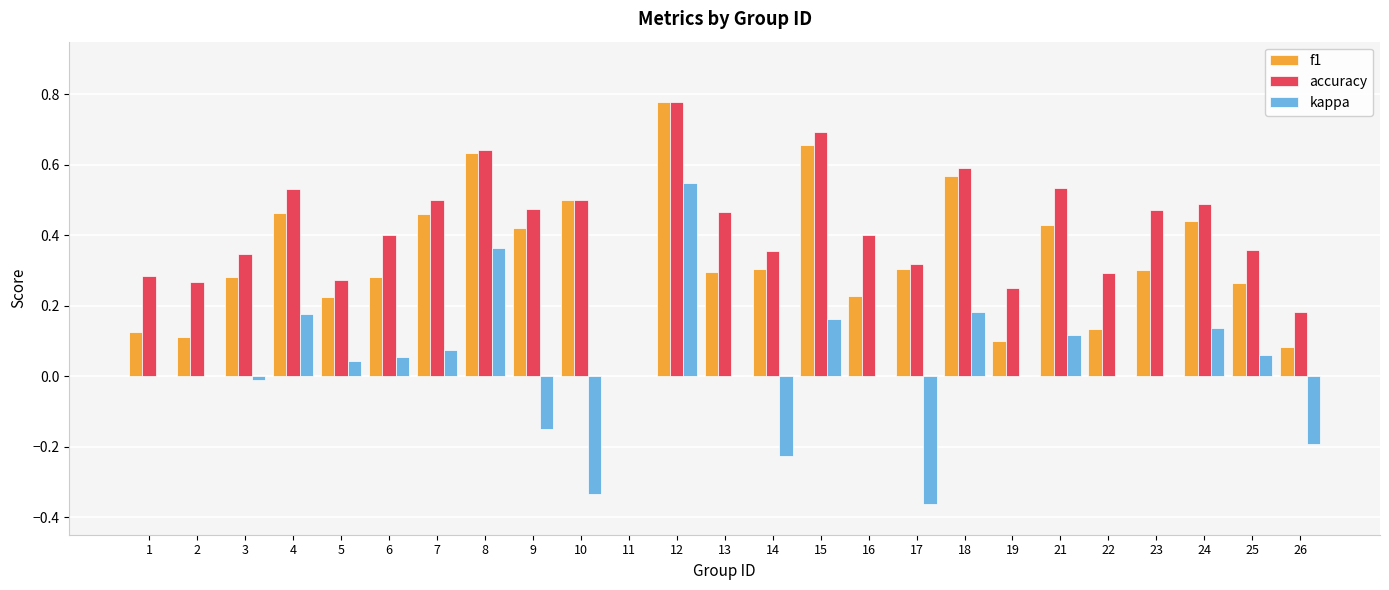

Count the number of categories in the chart.

25